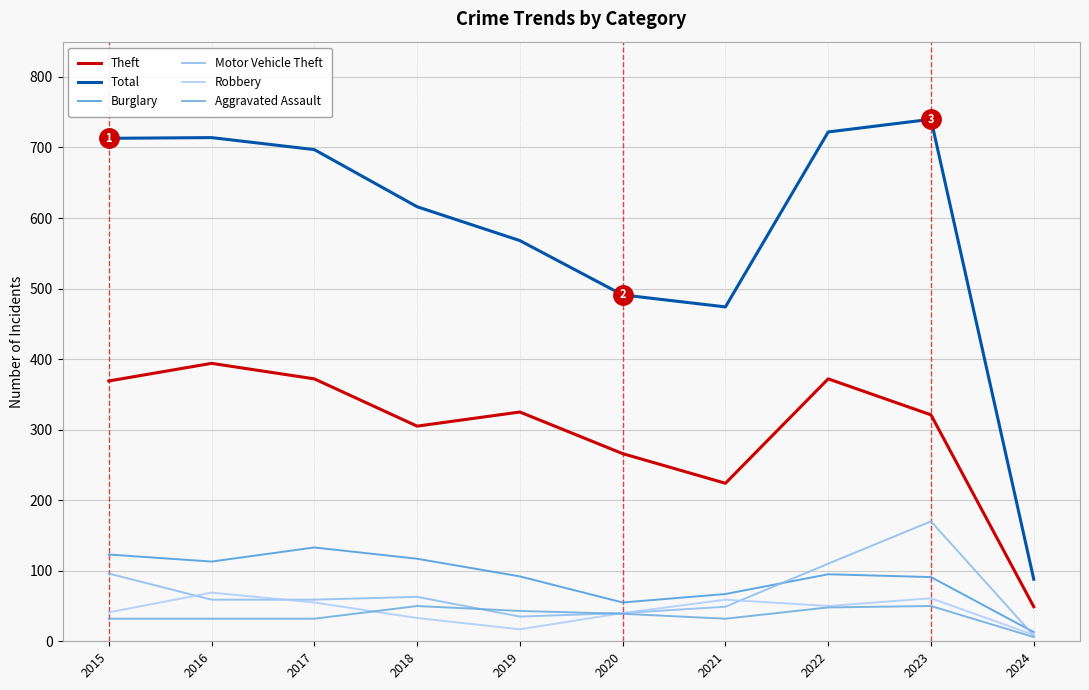

True or false: Burglary and Total cross at least once.

False